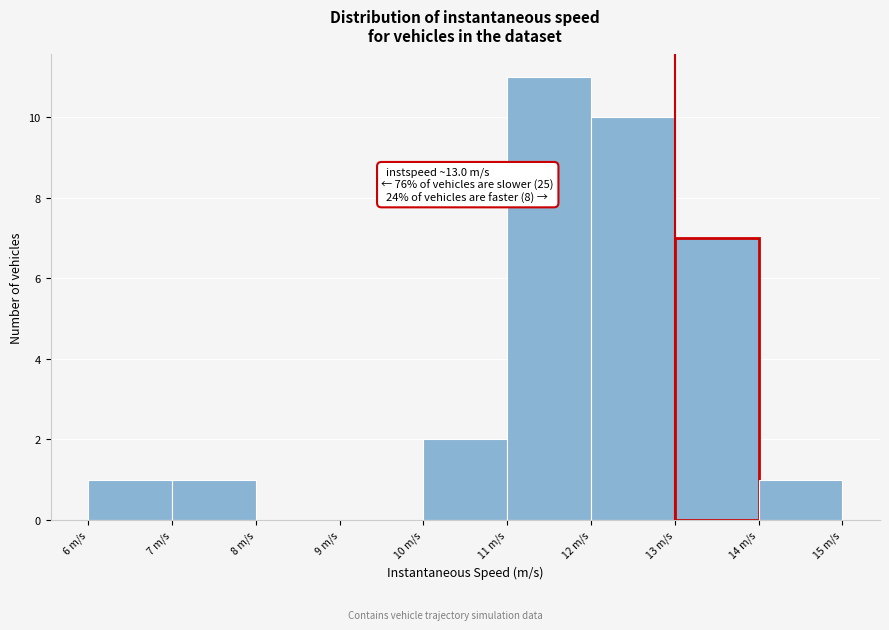

Which range on the x-axis has the tallest bar?

11 to 12